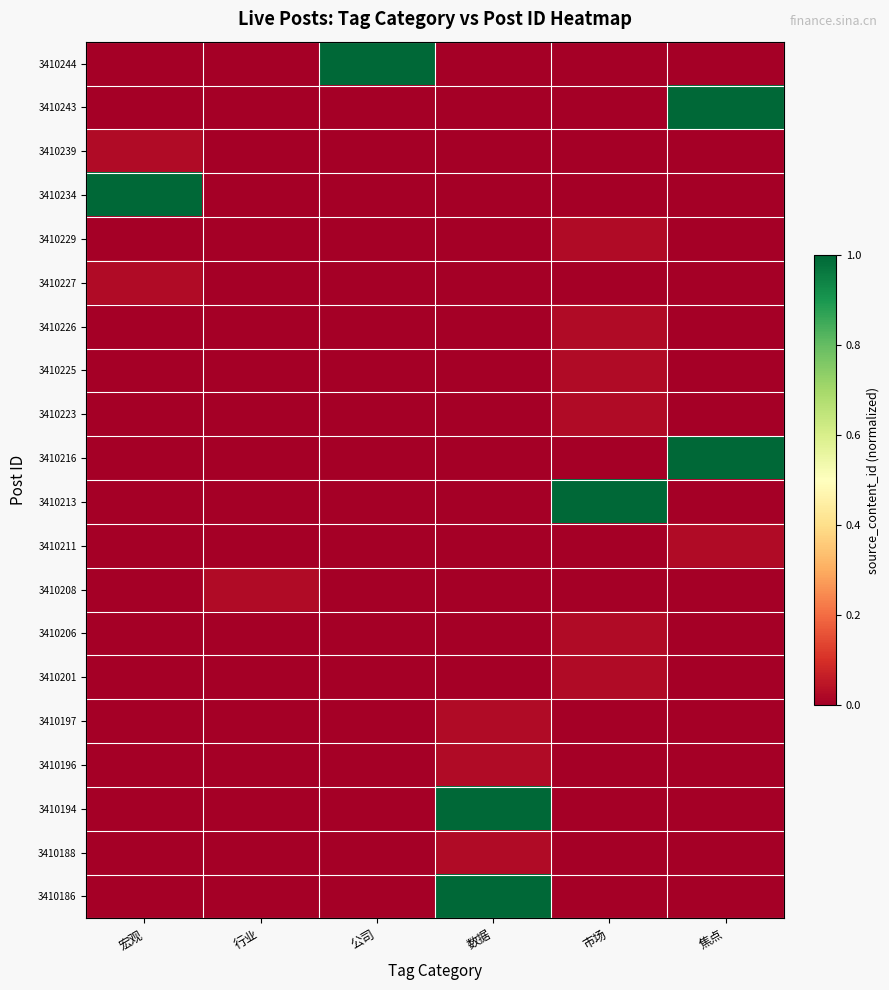

Reading left to right, list all the values displayed in this chart.

3410244: 宏观=0.0	行业=0.0	公司=1.0	数据=0.0	市场=0.0	焦点=0.0
3410243: 宏观=0.0	行业=0.0	公司=0.0	数据=0.0	市场=0.0	焦点=1.0
3410239: 宏观=0.0	行业=0.0	公司=0.0	数据=0.0	市场=0.0	焦点=0.0
3410234: 宏观=1.0	行业=0.0	公司=0.0	数据=0.0	市场=0.0	焦点=0.0
3410229: 宏观=0.0	行业=0.0	公司=0.0	数据=0.0	市场=0.0	焦点=0.0
3410227: 宏观=0.0	行业=0.0	公司=0.0	数据=0.0	市场=0.0	焦点=0.0
3410226: 宏观=0.0	行业=0.0	公司=0.0	数据=0.0	市场=0.0	焦点=0.0
3410225: 宏观=0.0	行业=0.0	公司=0.0	数据=0.0	市场=0.0	焦点=0.0
3410223: 宏观=0.0	行业=0.0	公司=0.0	数据=0.0	市场=0.0	焦点=0.0
3410216: 宏观=0.0	行业=0.0	公司=0.0	数据=0.0	市场=0.0	焦点=1.0
3410213: 宏观=0.0	行业=0.0	公司=0.0	数据=0.0	市场=1.0	焦点=0.0
3410211: 宏观=0.0	行业=0.0	公司=0.0	数据=0.0	市场=0.0	焦点=0.0
3410208: 宏观=0.0	行业=0.0	公司=0.0	数据=0.0	市场=0.0	焦点=0.0
3410206: 宏观=0.0	行业=0.0	公司=0.0	数据=0.0	市场=0.0	焦点=0.0
3410201: 宏观=0.0	行业=0.0	公司=0.0	数据=0.0	市场=0.0	焦点=0.0
3410197: 宏观=0.0	行业=0.0	公司=0.0	数据=0.0	市场=0.0	焦点=0.0
3410196: 宏观=0.0	行业=0.0	公司=0.0	数据=0.0	市场=0.0	焦点=0.0
3410194: 宏观=0.0	行业=0.0	公司=0.0	数据=1.0	市场=0.0	焦点=0.0
3410188: 宏观=0.0	行业=0.0	公司=0.0	数据=0.0	市场=0.0	焦点=0.0
3410186: 宏观=0.0	行业=0.0	公司=0.0	数据=1.0	市场=0.0	焦点=0.0